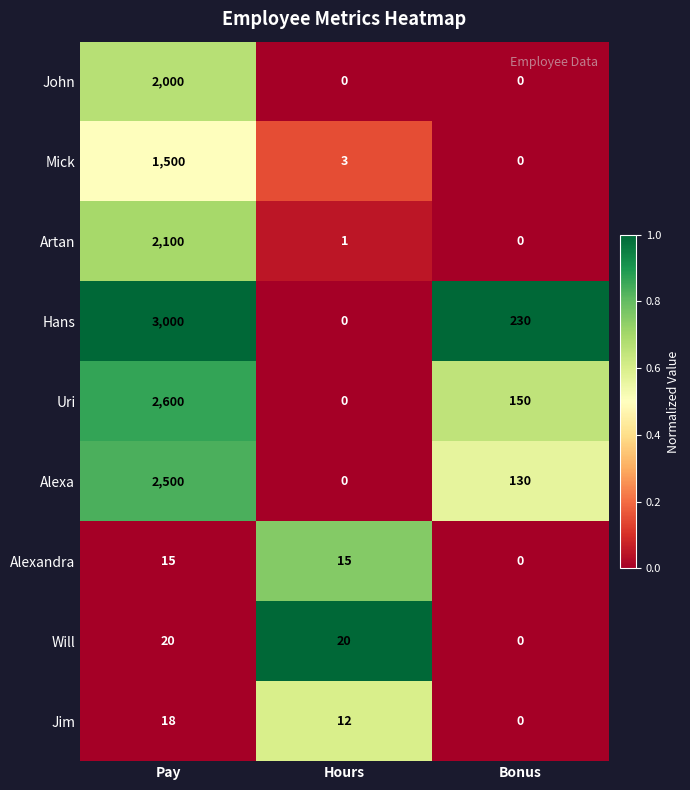

Reading right to left, what are all the values shown in this chart?

John: 0	0	2000
Mick: 0	3	1500
Artan: 0	1	2100
Hans: 230	0	3000
Uri: 150	0	2600
Alexa: 130	0	2500
Alexandra: 0	15	15
Will: 0	20	20
Jim: 0	12	18